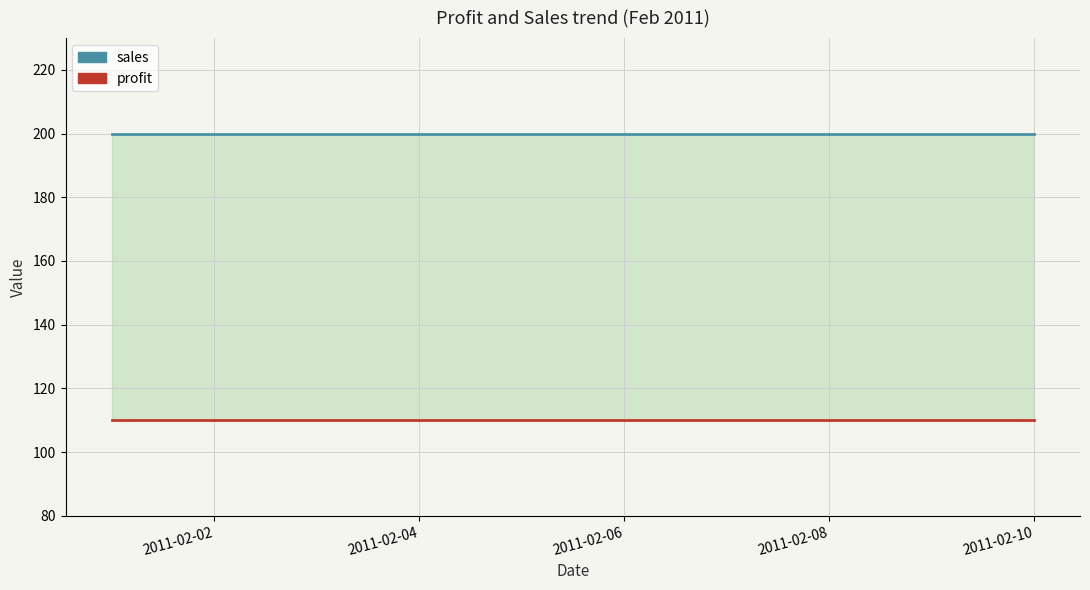

What is the average value of the profit series?

110